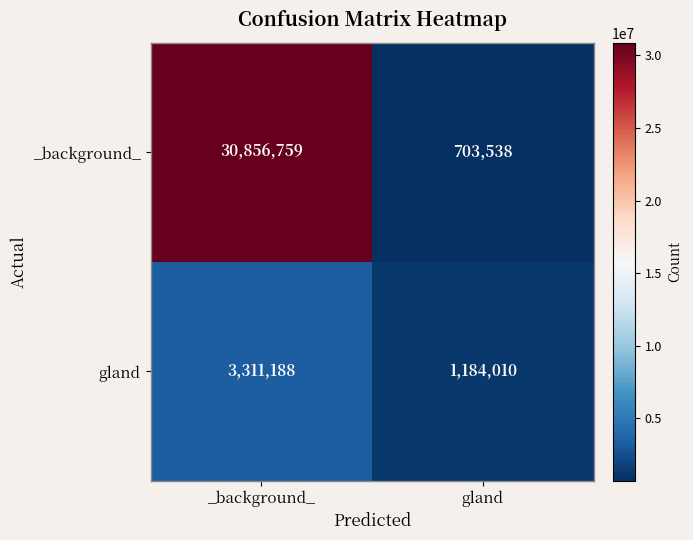

How many distinct data groups are displayed?

2